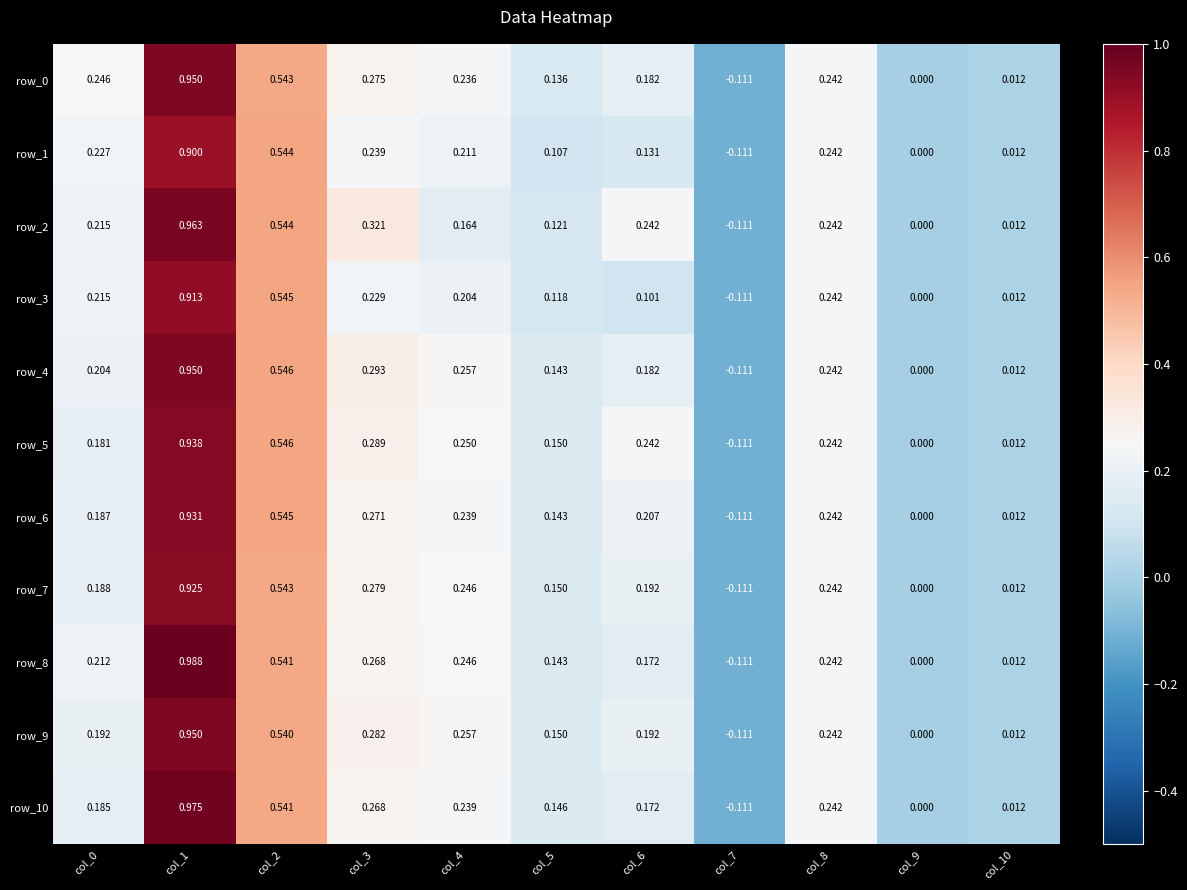

How many series are shown in this chart?

11